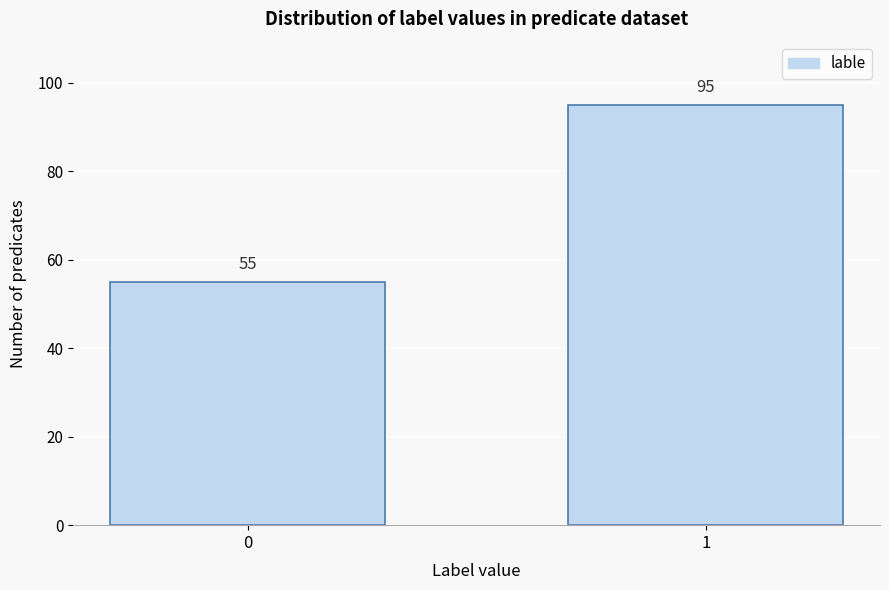

Reading left to right, what are all the values shown in this chart?

55	95